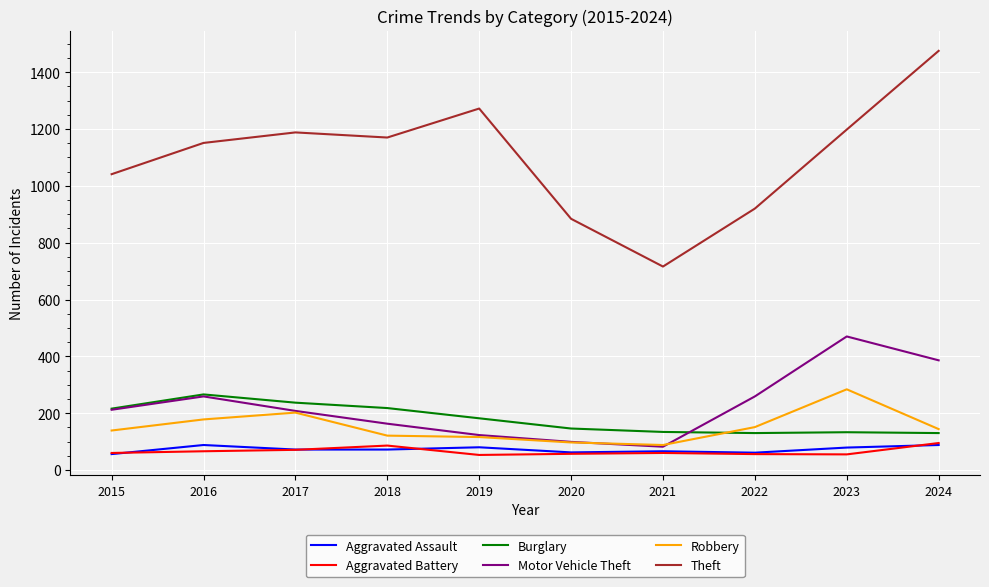

What is the difference between the Motor Vehicle Theft values at 2024 and 2016?

127